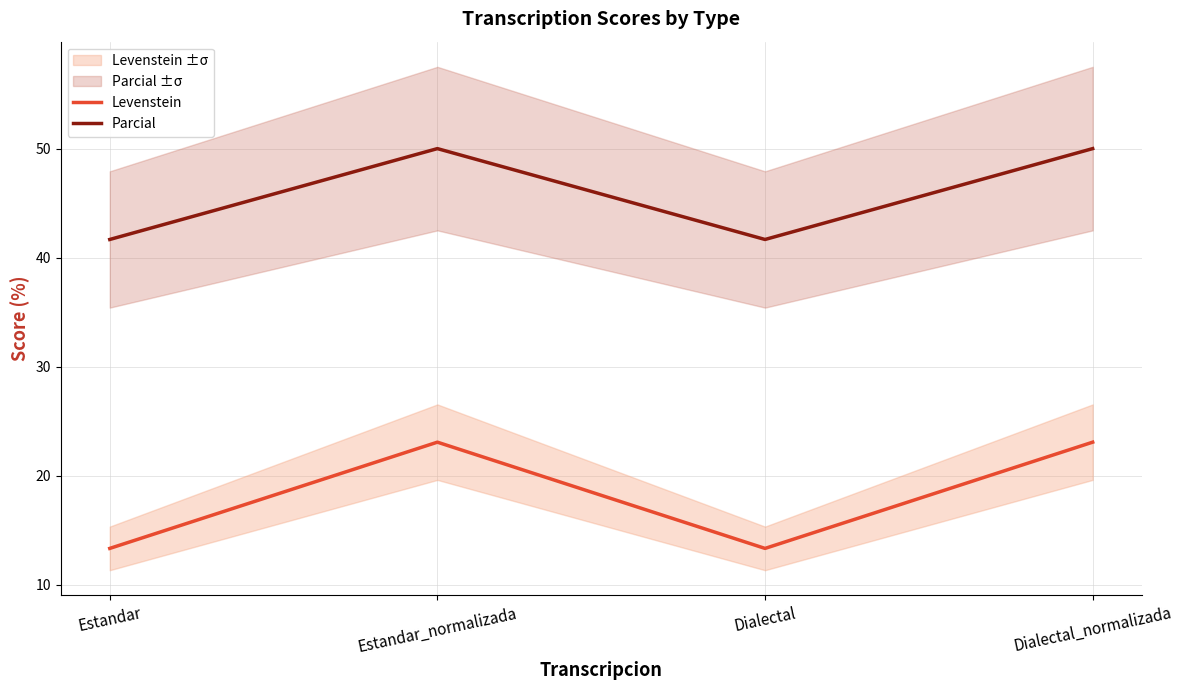

How many interior local valleys does the Parcial series have?

1